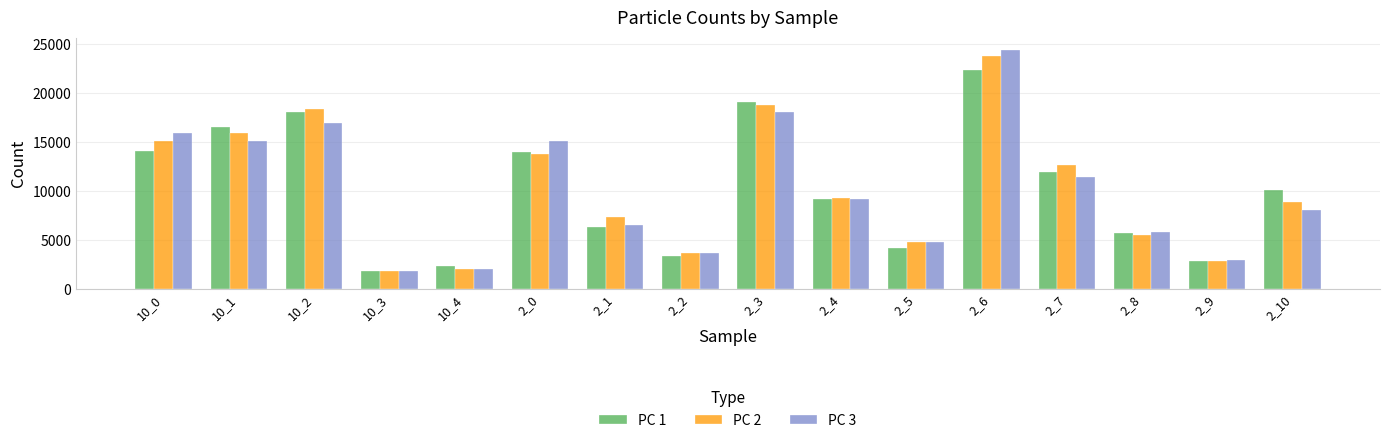

Which label corresponds to the smallest value in the chart?

10_3